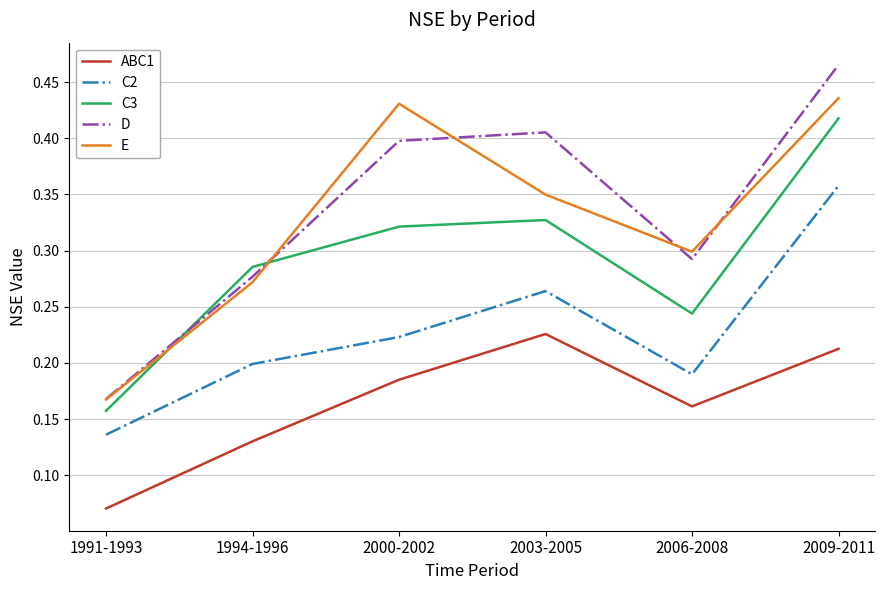

Which series has the largest total across all categories?

D